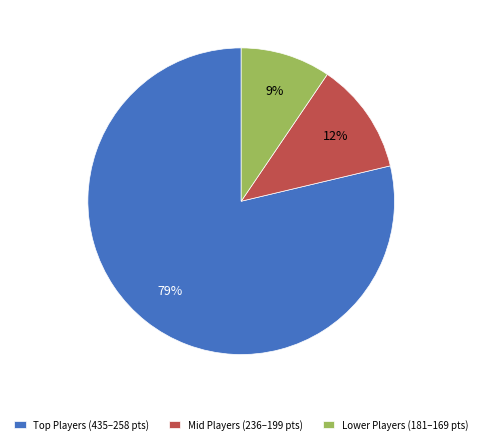

Count the number of slices in the pie.

3